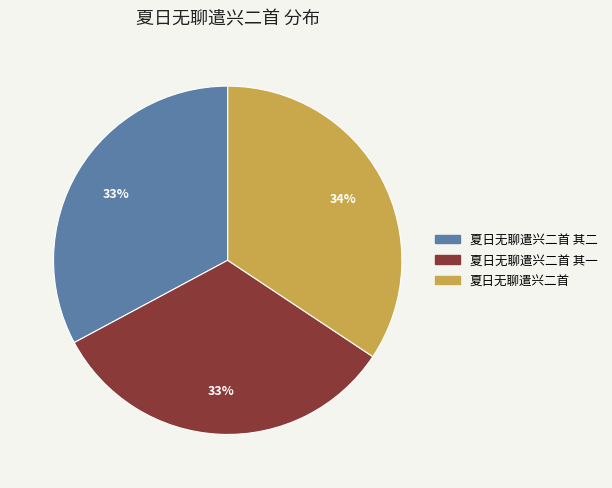

How many segments does this pie chart have?

3